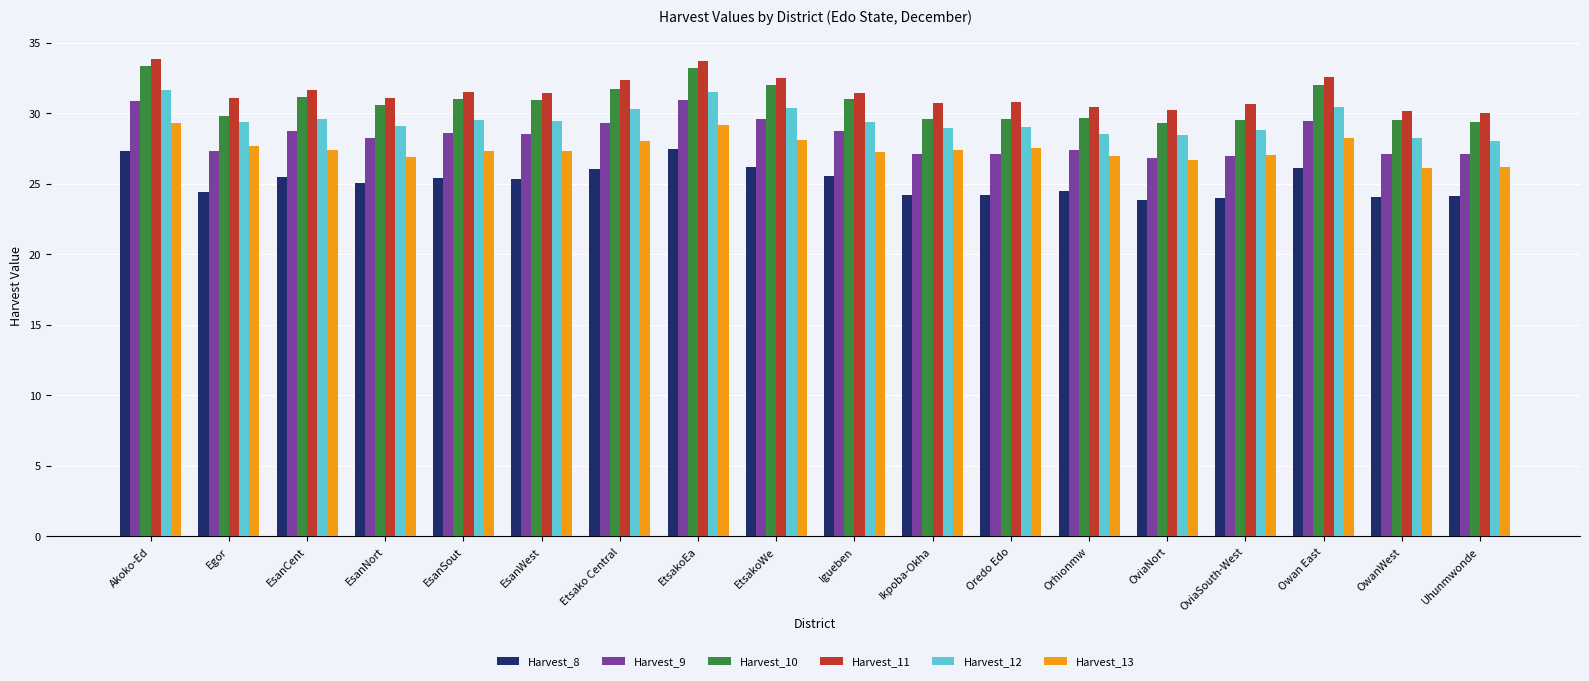

What is the sum of all Harvest_13 values?

494.8